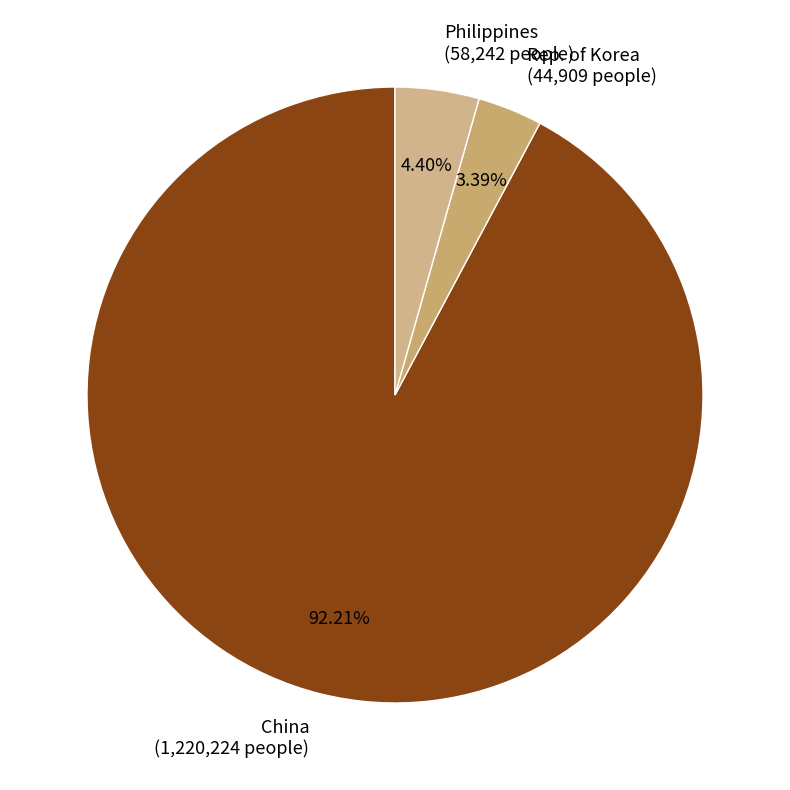

The Philippines slice represents 4% of the pie. True or false?

True